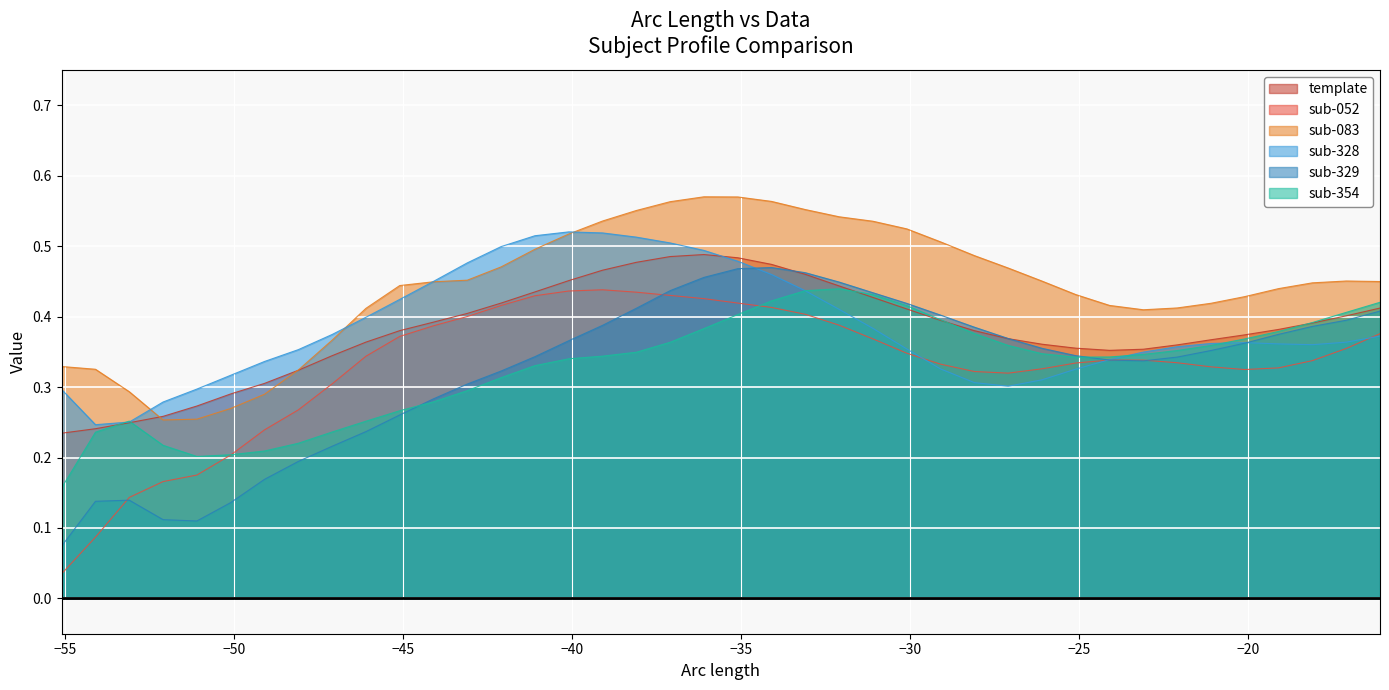

Which series has the widest spread of values?

sub-052